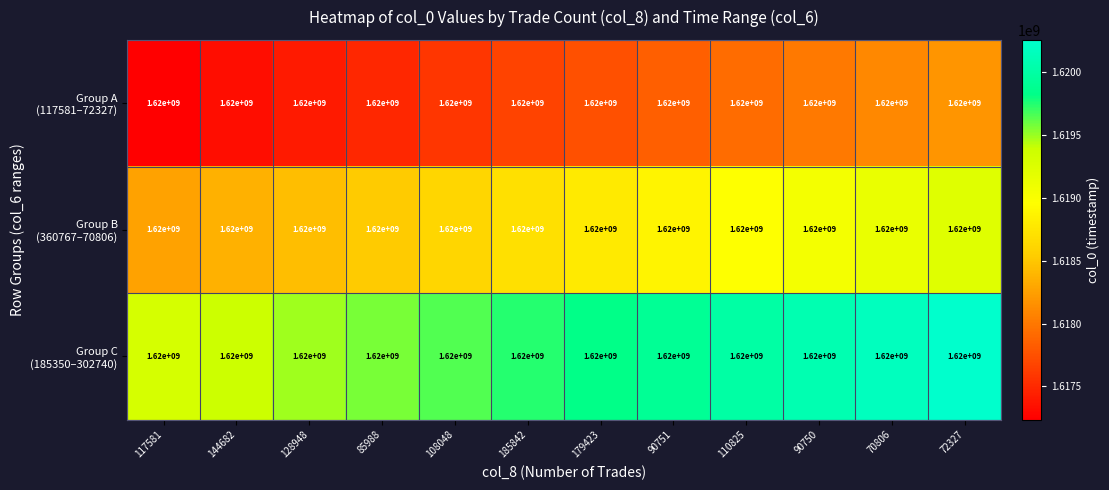

What is the difference between the maximum and minimum values in the Group C (185350–302740) series?

950400